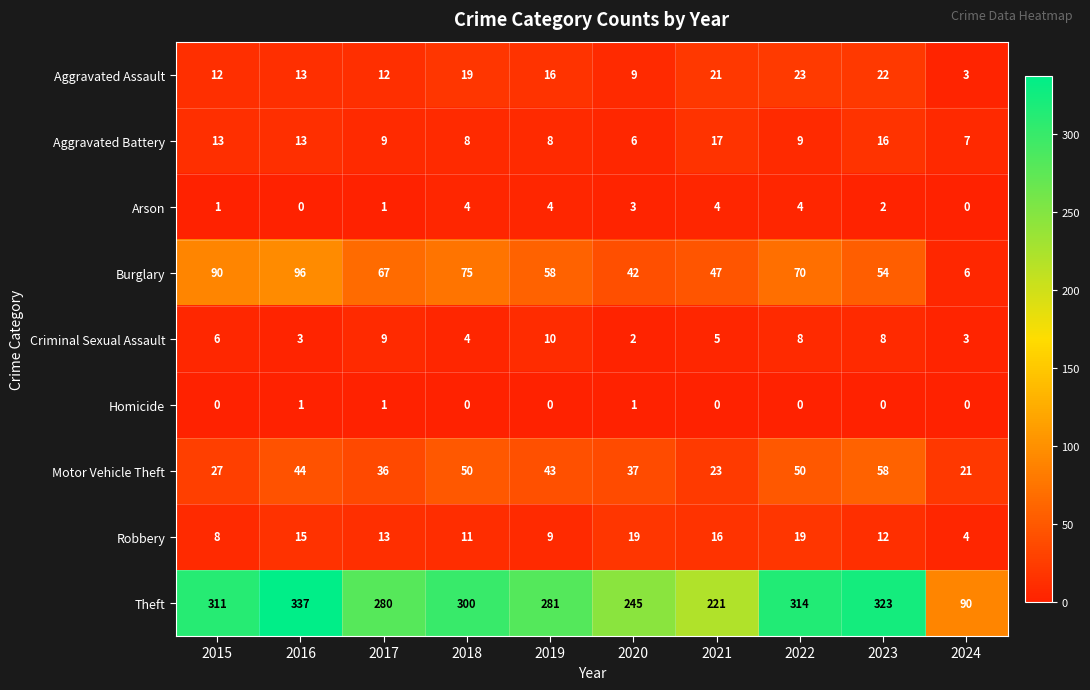

Which series changed the most between 2023 and 2024?

Theft